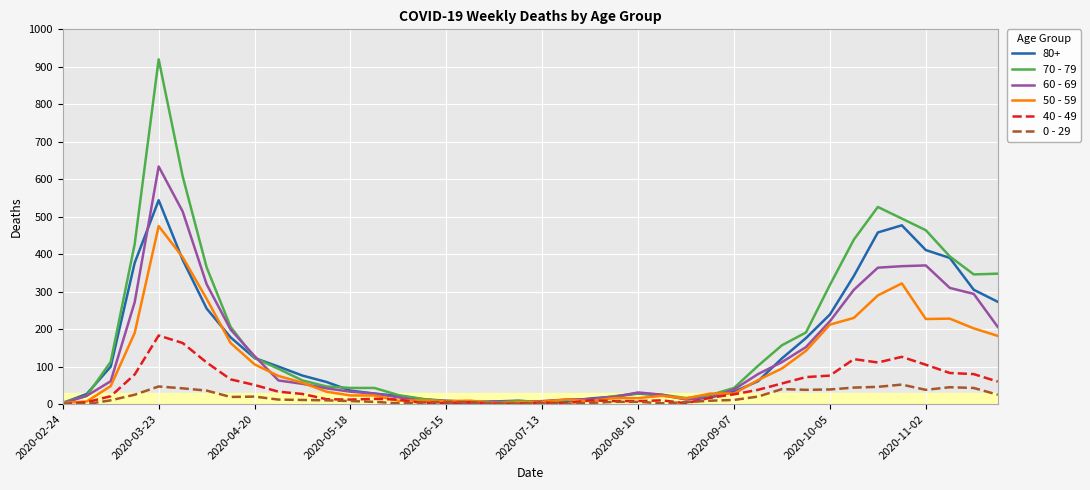

What is the maximum value shown in the chart?

920